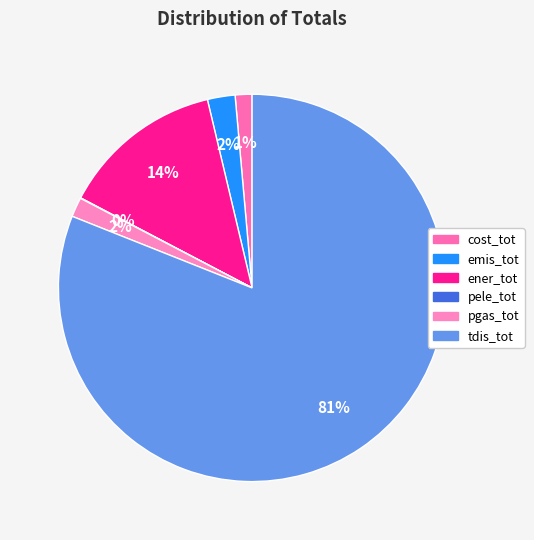

Is the sum of pgas_tot and pele_tot greater than half?

No